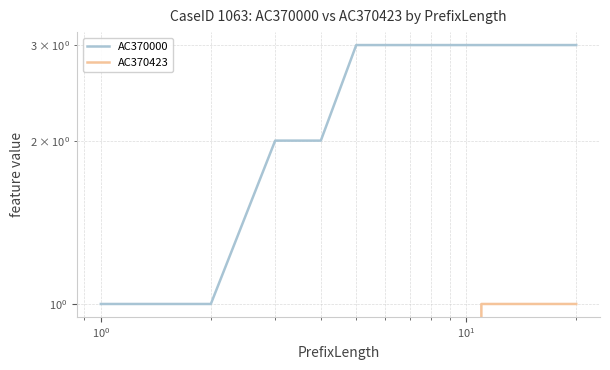

Which series has the widest spread of values?

AC370000